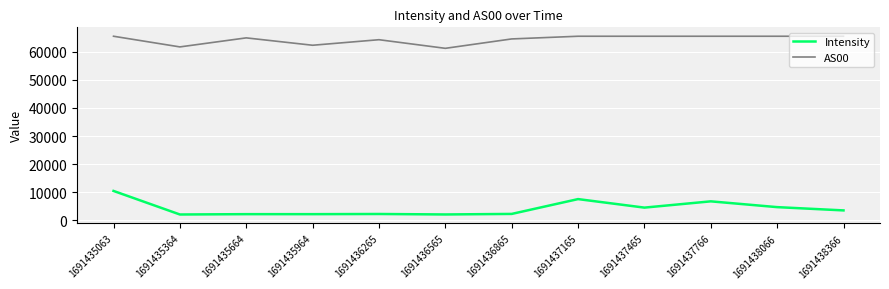

True or false: AS00 has more than 0 points higher than both neighbors.

True